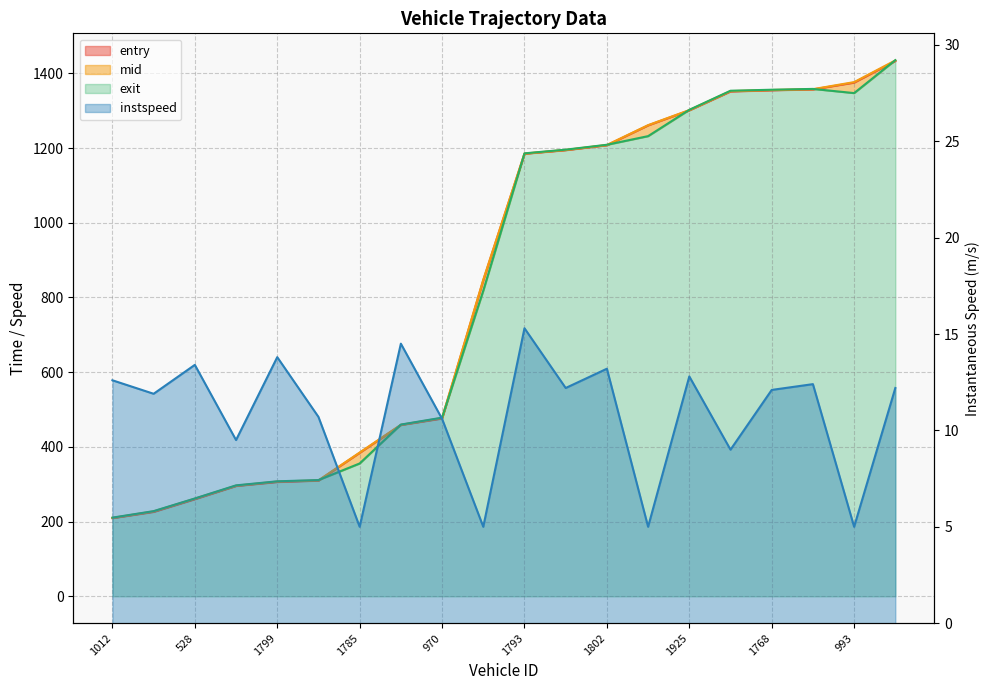

The instspeed series shows 18.3 at 1012. True or false?

False